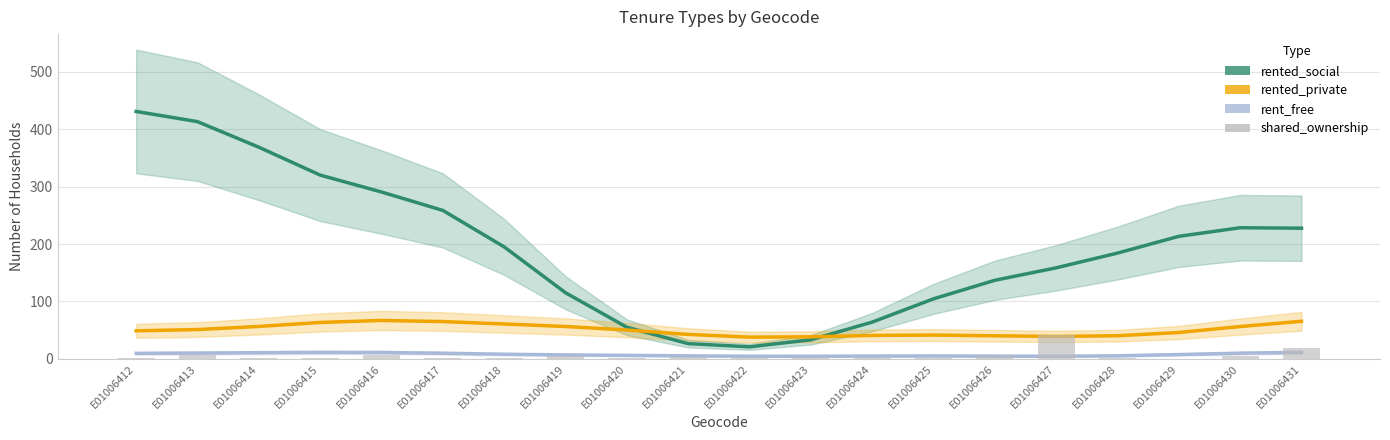

At which label does rent_free reach its peak?

E01006431